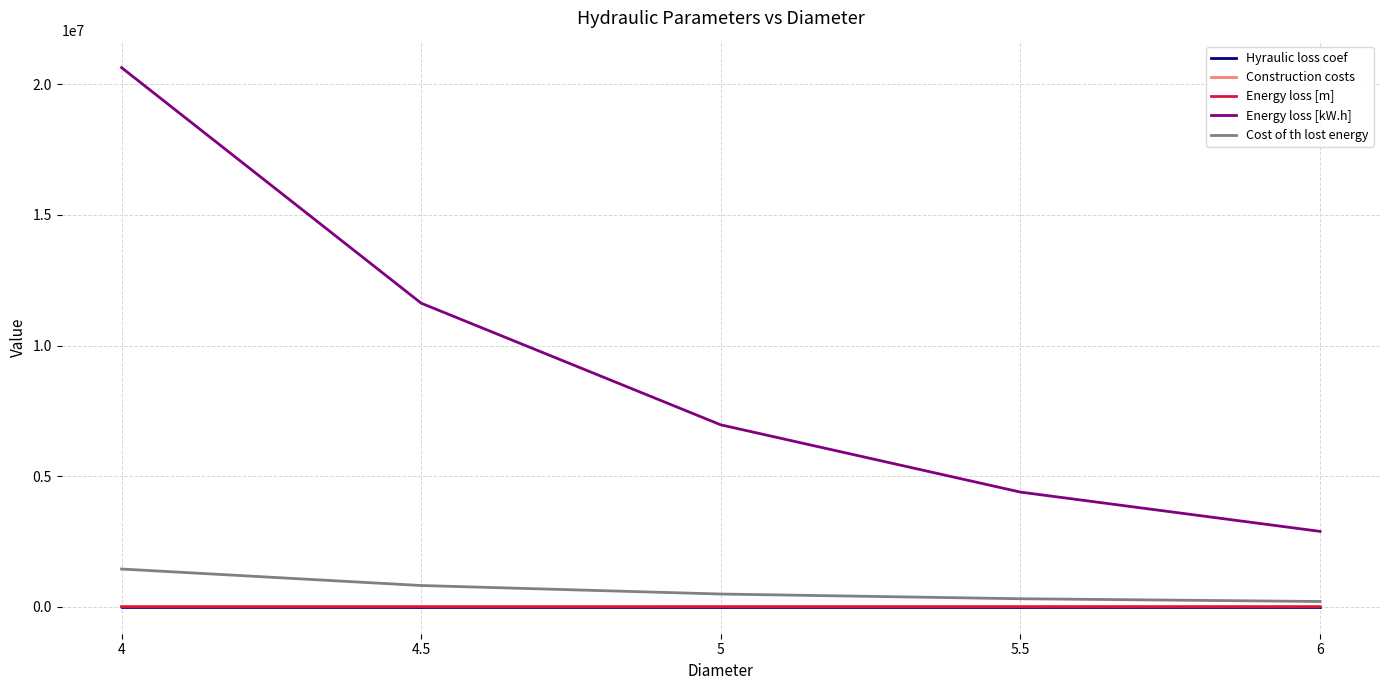

What is the maximum value shown in the chart?

20636356.6